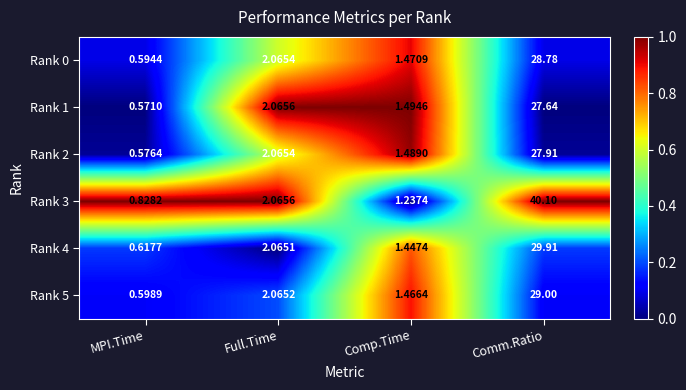

At how many categories does at least one series exceed 0?

4